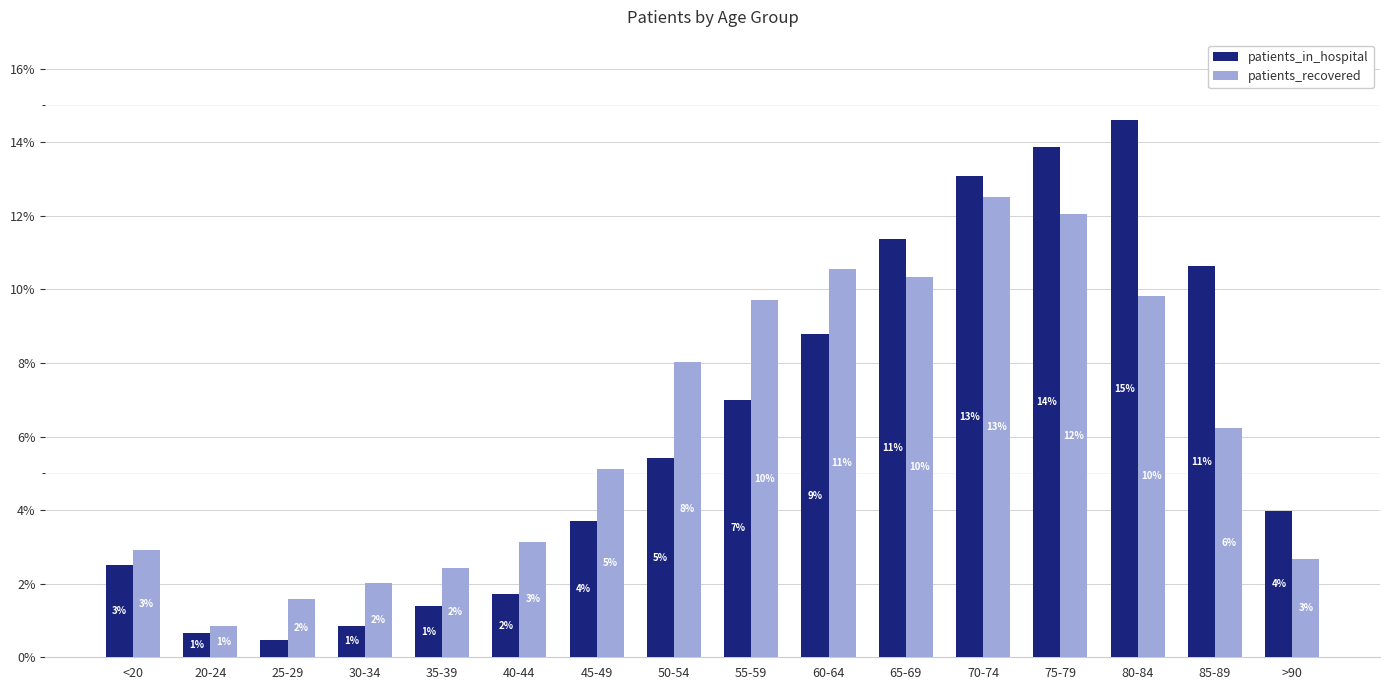

What are all the series names shown in the legend?

patients_in_hospital, patients_recovered